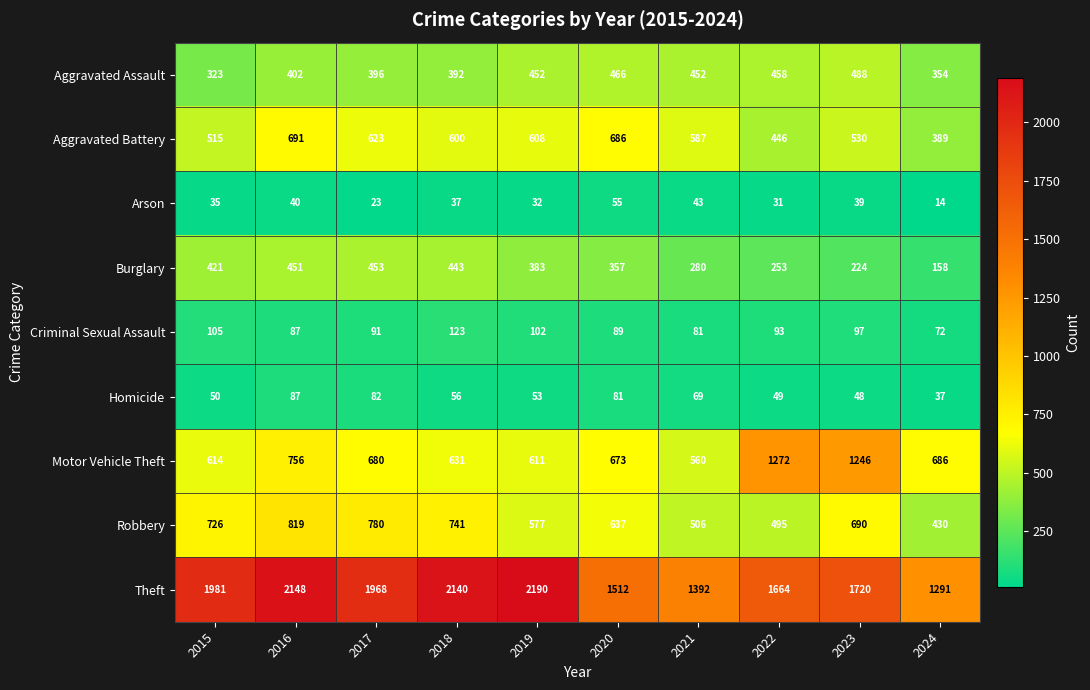

Read the Criminal Sexual Assault value at 2021, to the nearest 5.

80